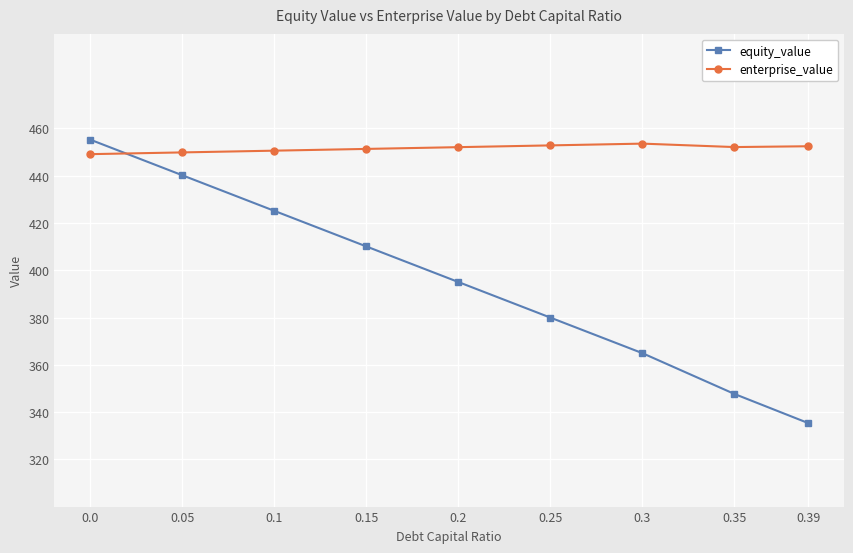

What is the difference between the second highest and minimum values in the enterprise_value series?

3.7